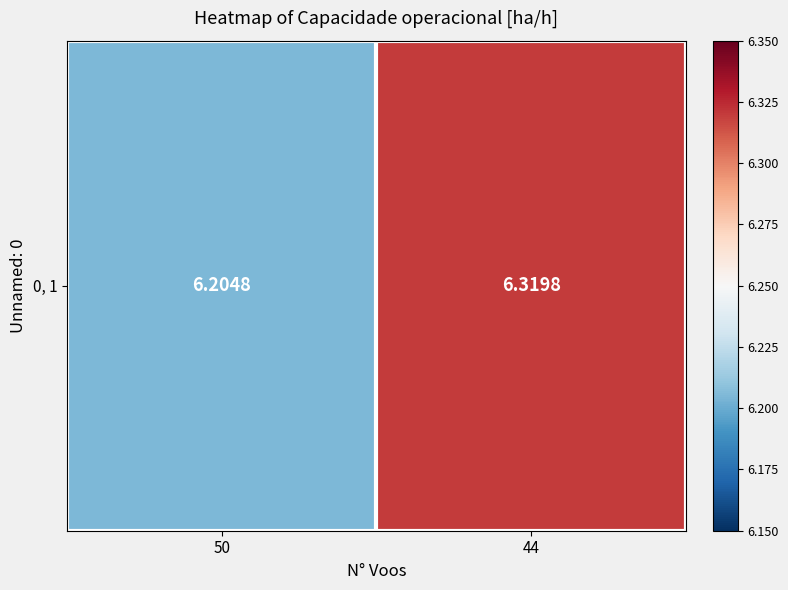

What is the difference between the maximum and minimum values?

0.1